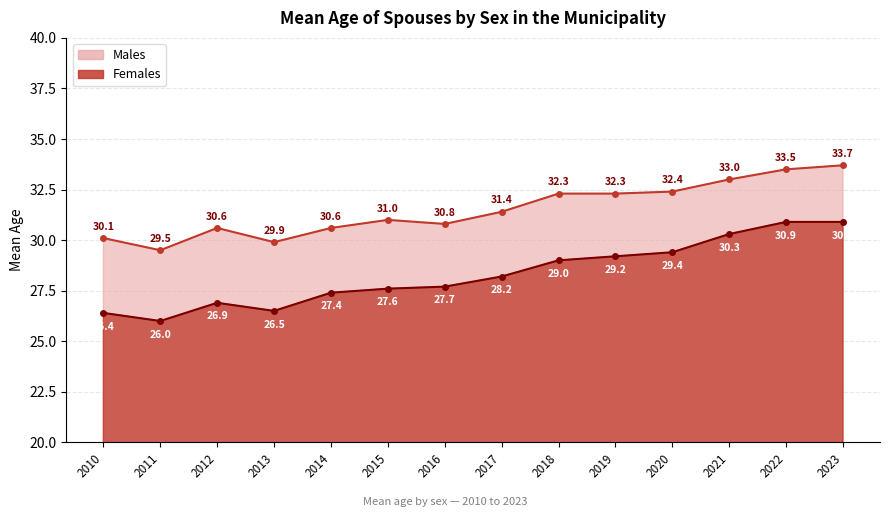

List the series in order of their peak value, highest first.

Males, Females